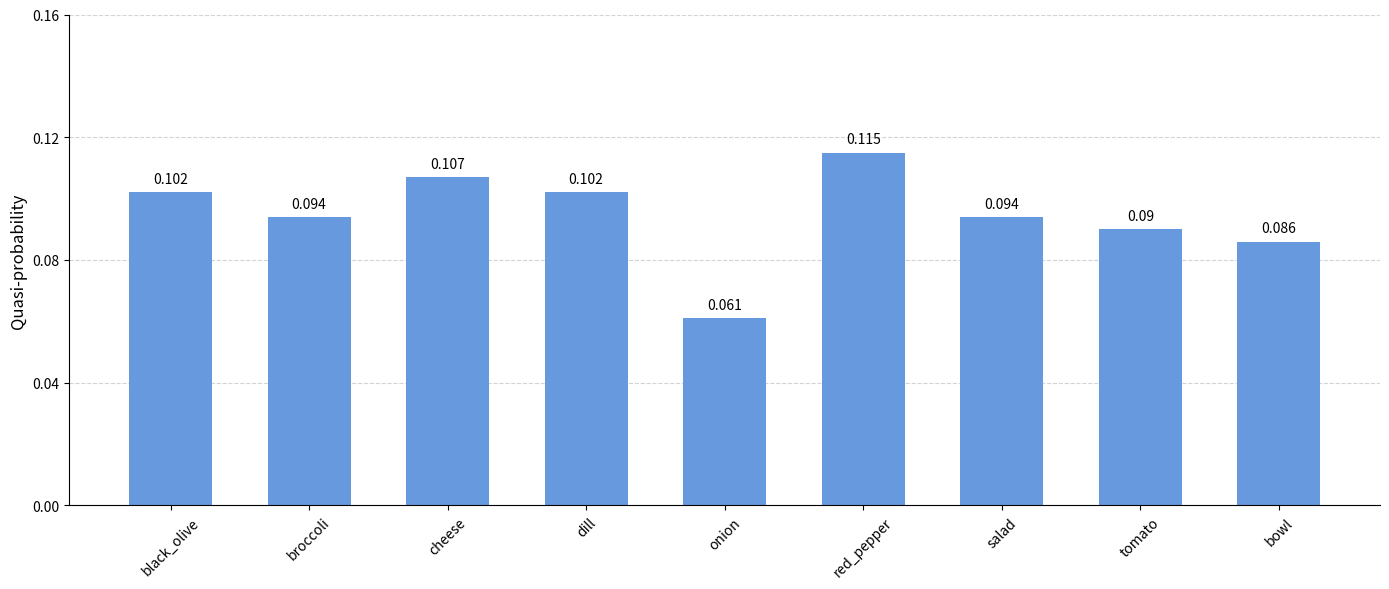

At which label is the value closest to 0?

onion